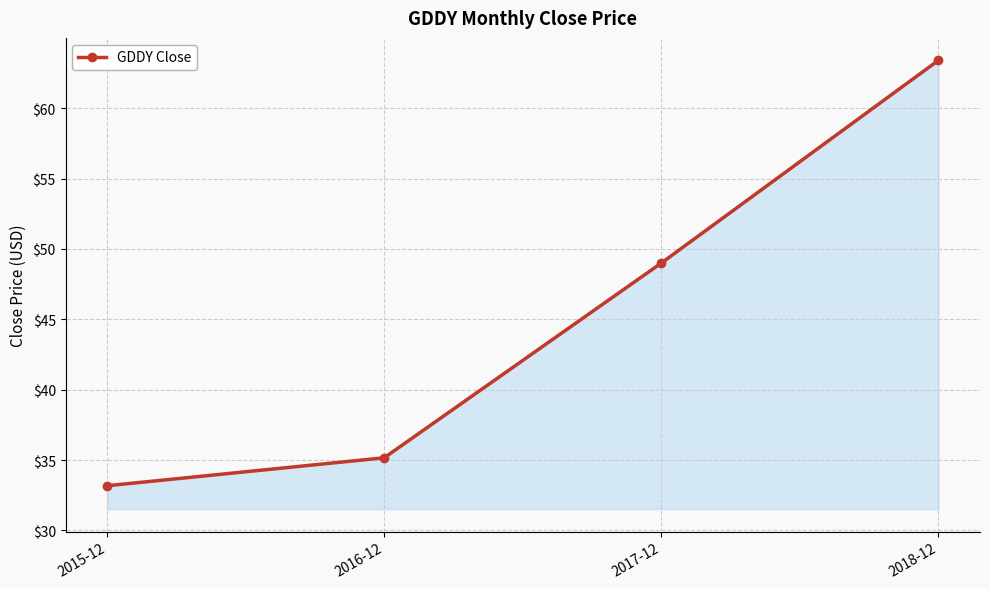

At which category does the chart reach its minimum across all series?

2015-12